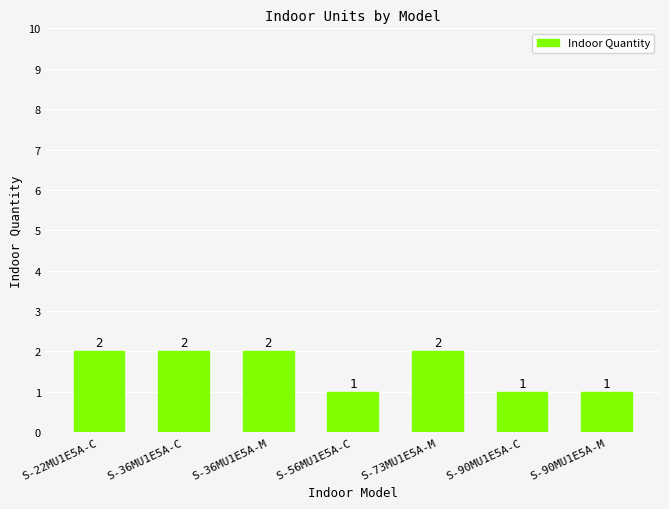

How many values are between 1 and 2?

7